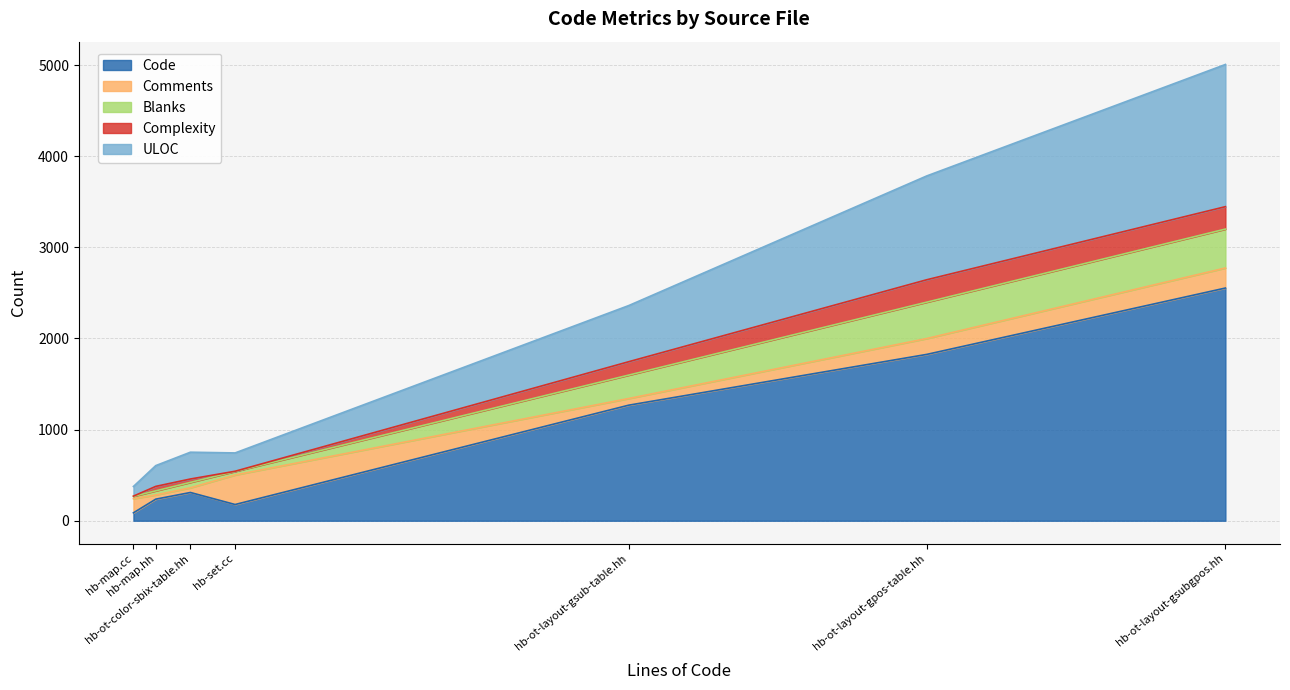

After their last crossing, which series has the higher values: Blanks or Complexity?

Blanks